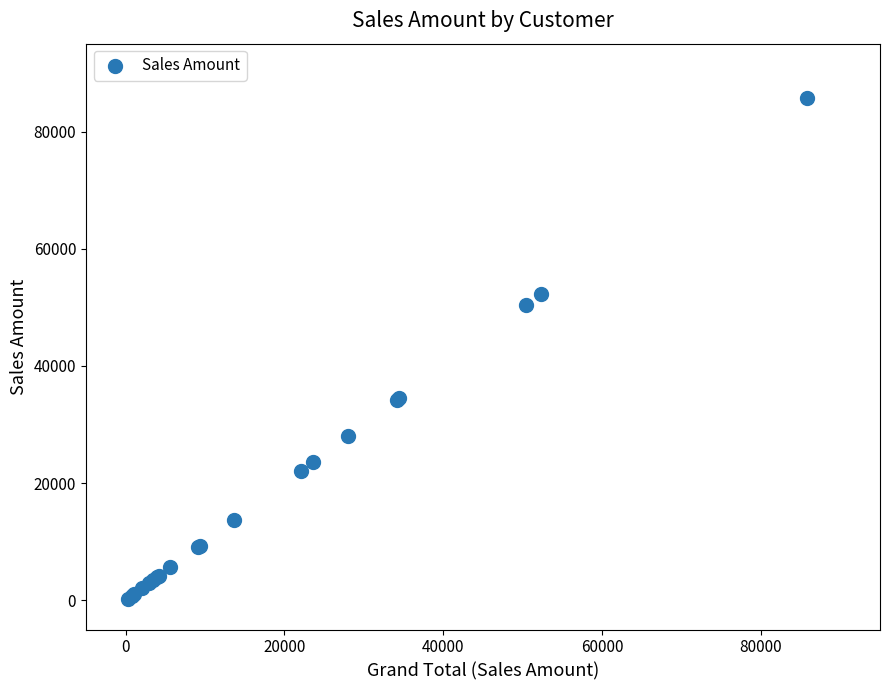

What Y value in the scatter plot is closest to 43001?

50446.0